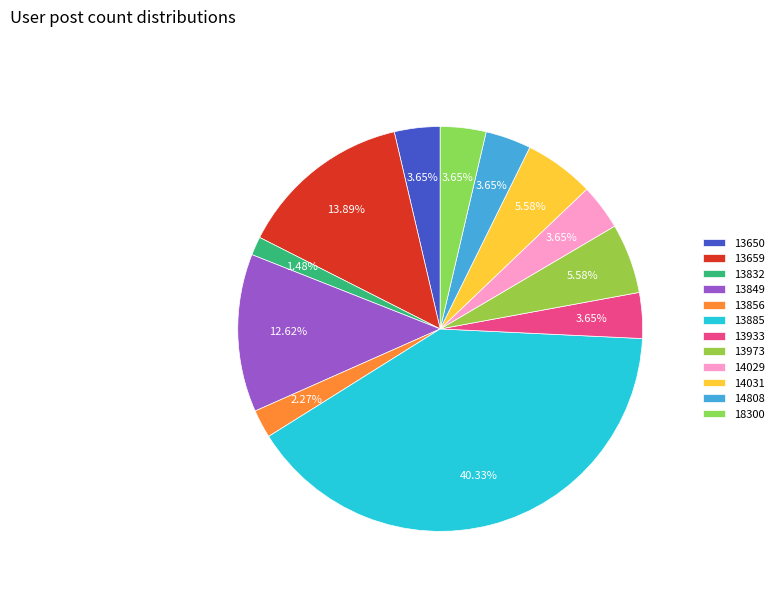

What is the largest slice in the pie chart?

13885